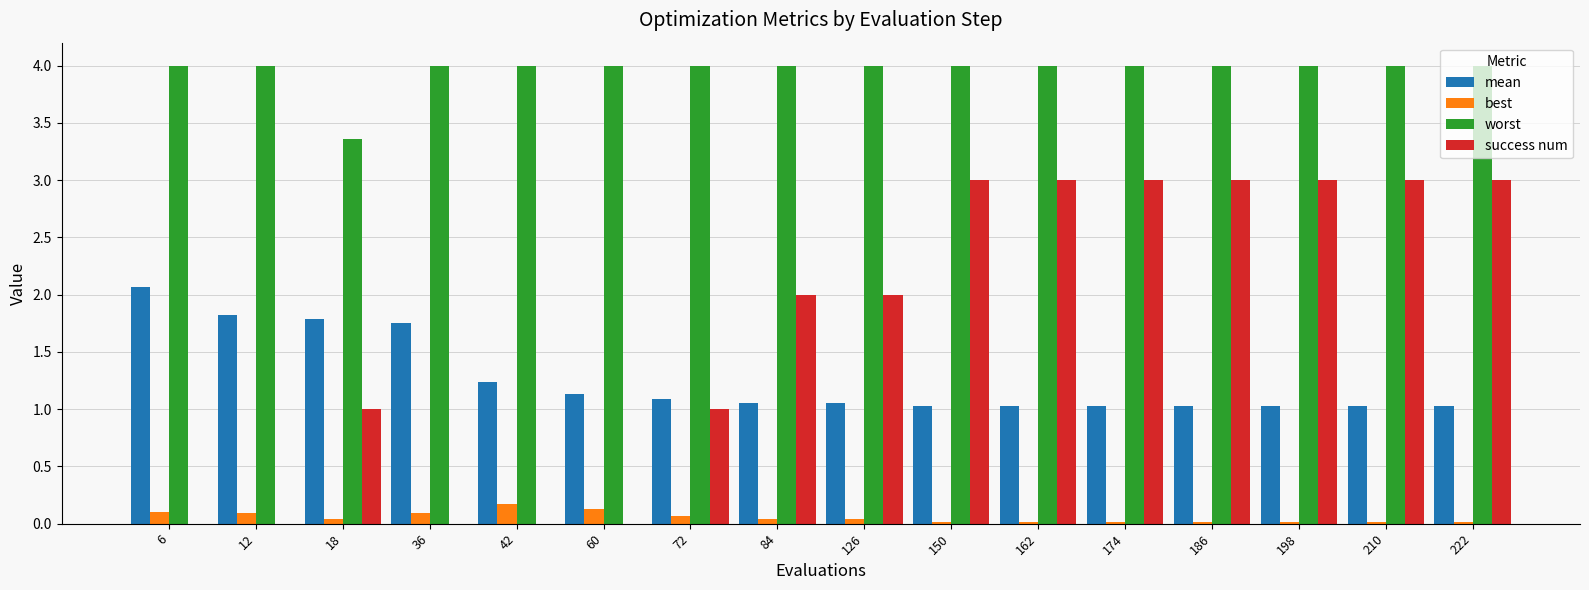

What is the difference between the worst values at 222 and 18?

0.6